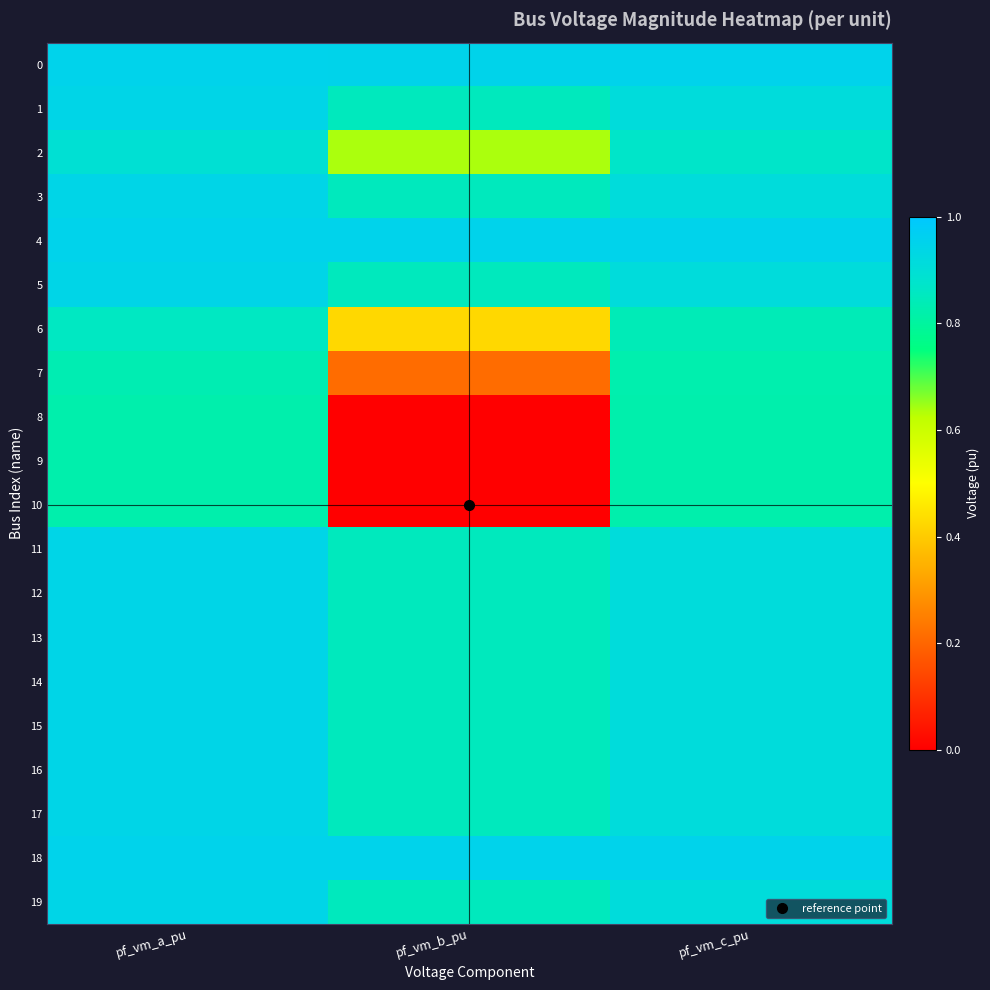

What is the total value across all series at pf_vm_c_pu?

17.9